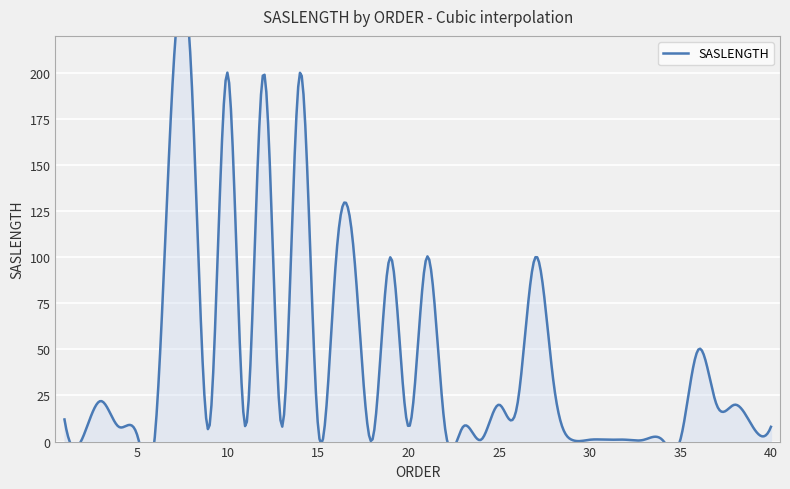

How many lines are shown in the chart?

1